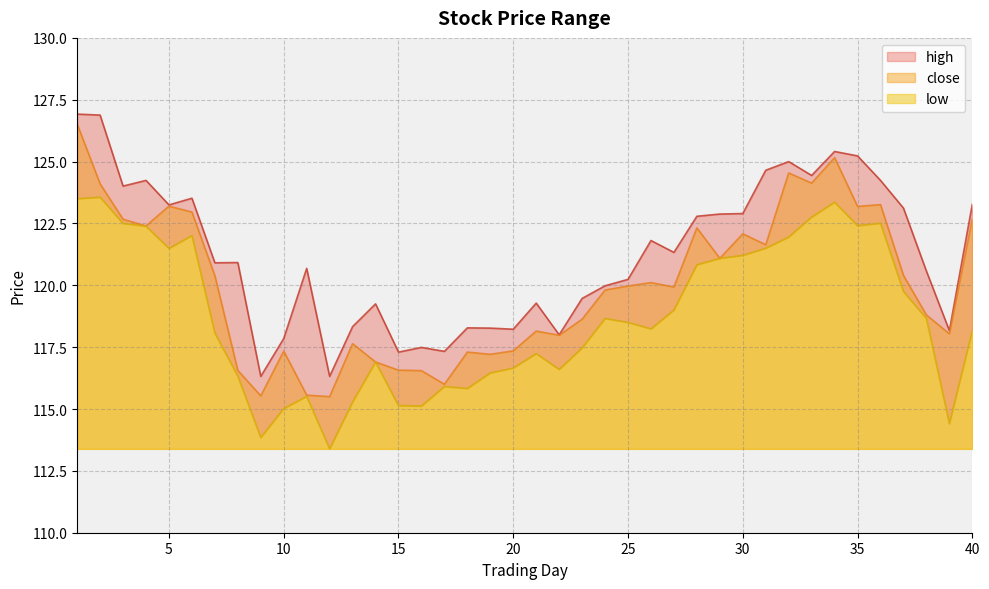

Which category has the highest value across all series?

1